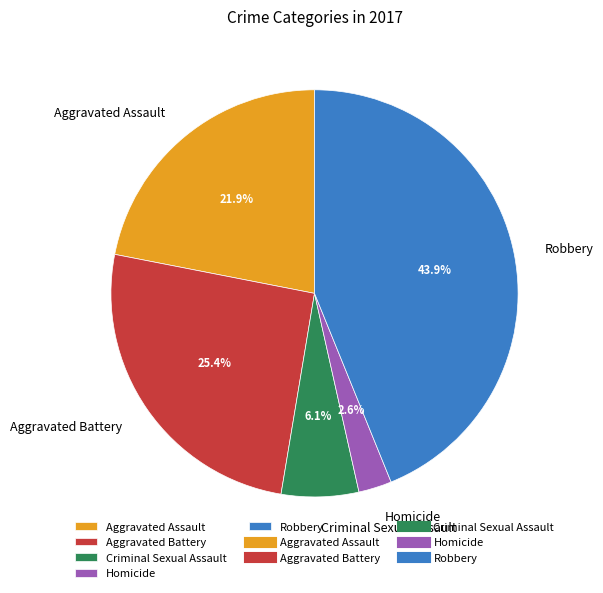

Is it true that Robbery is 52% of the pie?

False